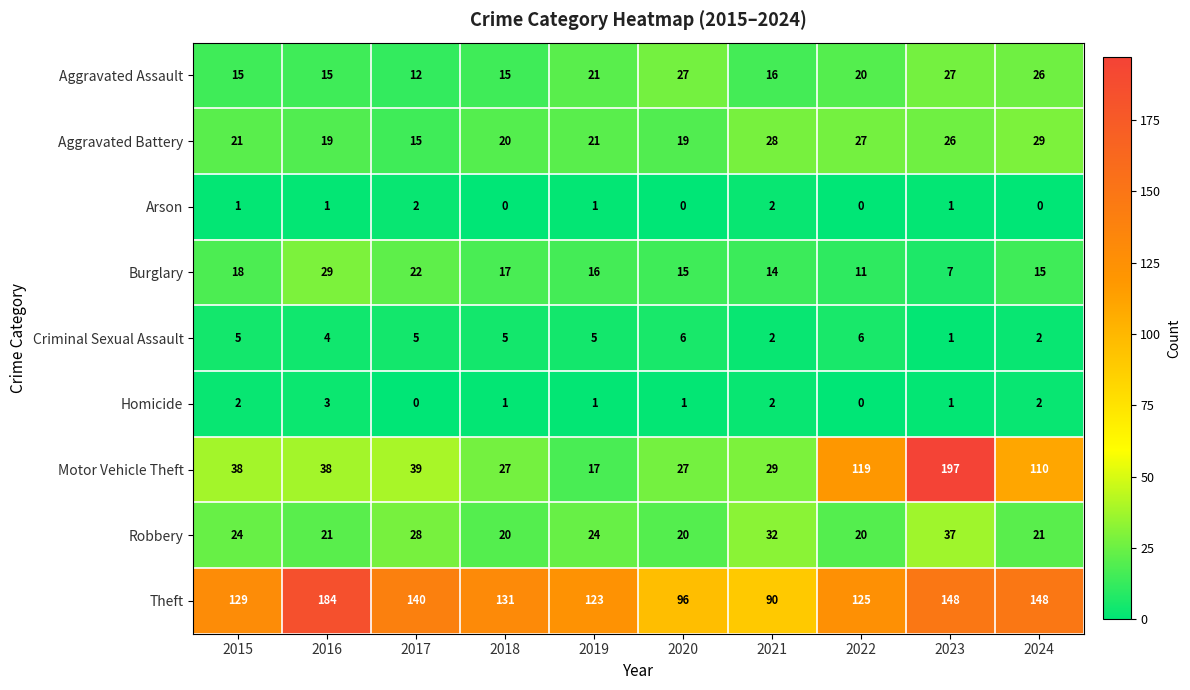

Rank the series at 2015 from highest to lowest value.

Theft, Motor Vehicle Theft, Robbery, Aggravated Battery, Burglary, Aggravated Assault, Criminal Sexual Assault, Homicide, Arson